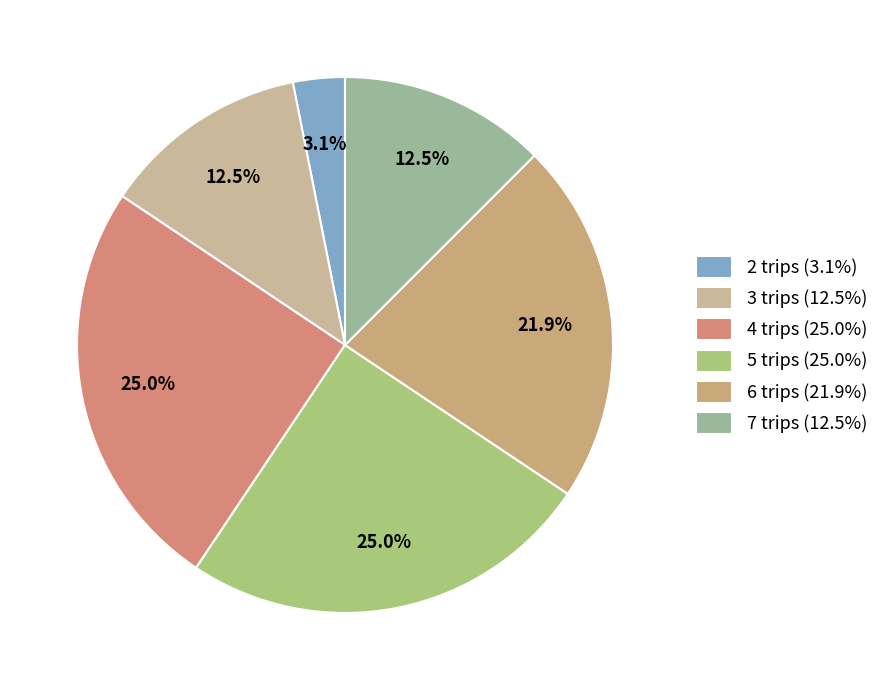

To the nearest percent, what is the combined percentage of 6 trips and 4 trips?

47%